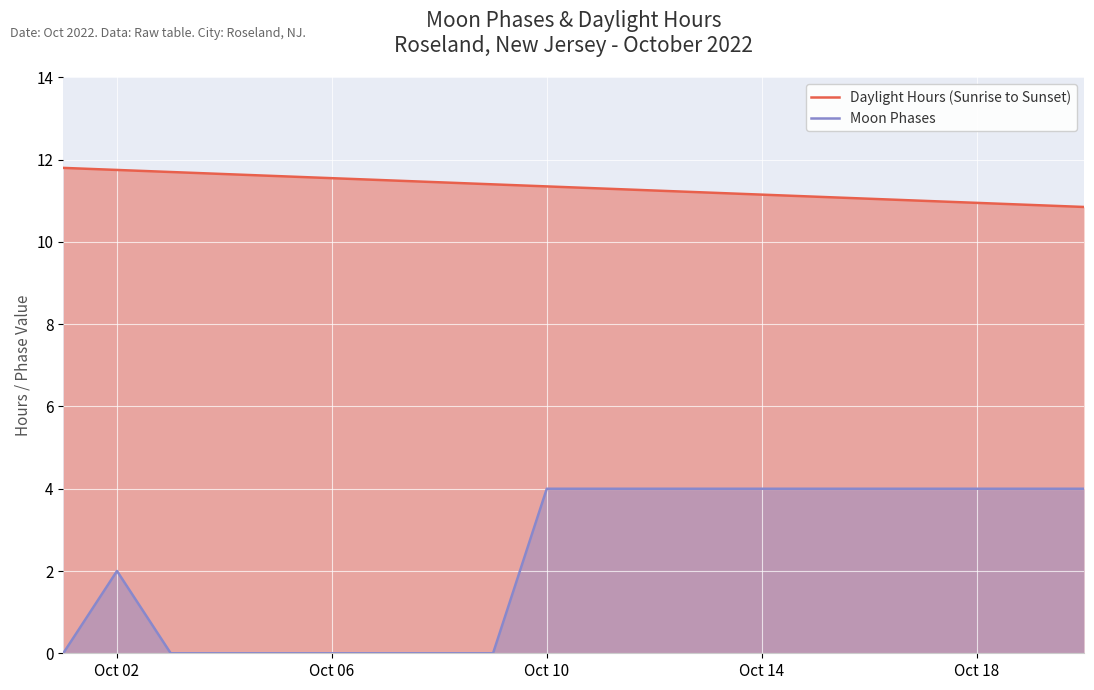

Which series has the widest spread of values?

Moon Phases